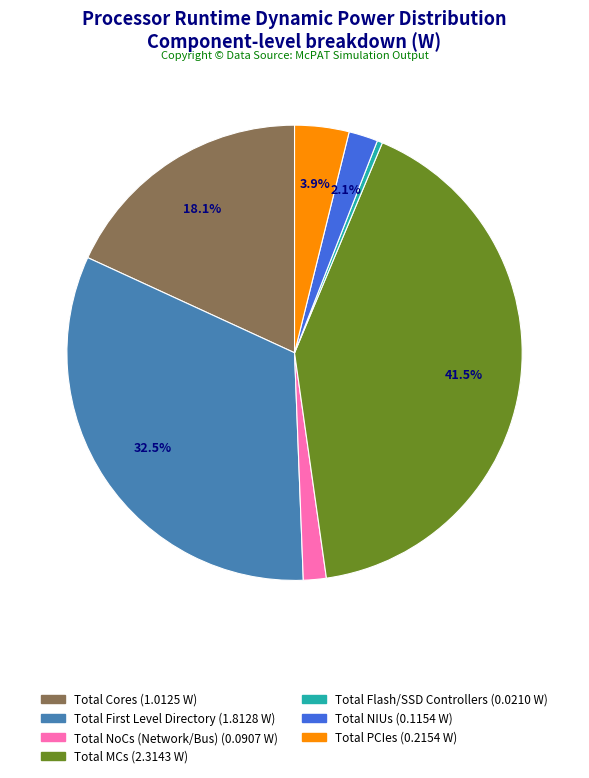

Is there a majority slice in this chart?

No